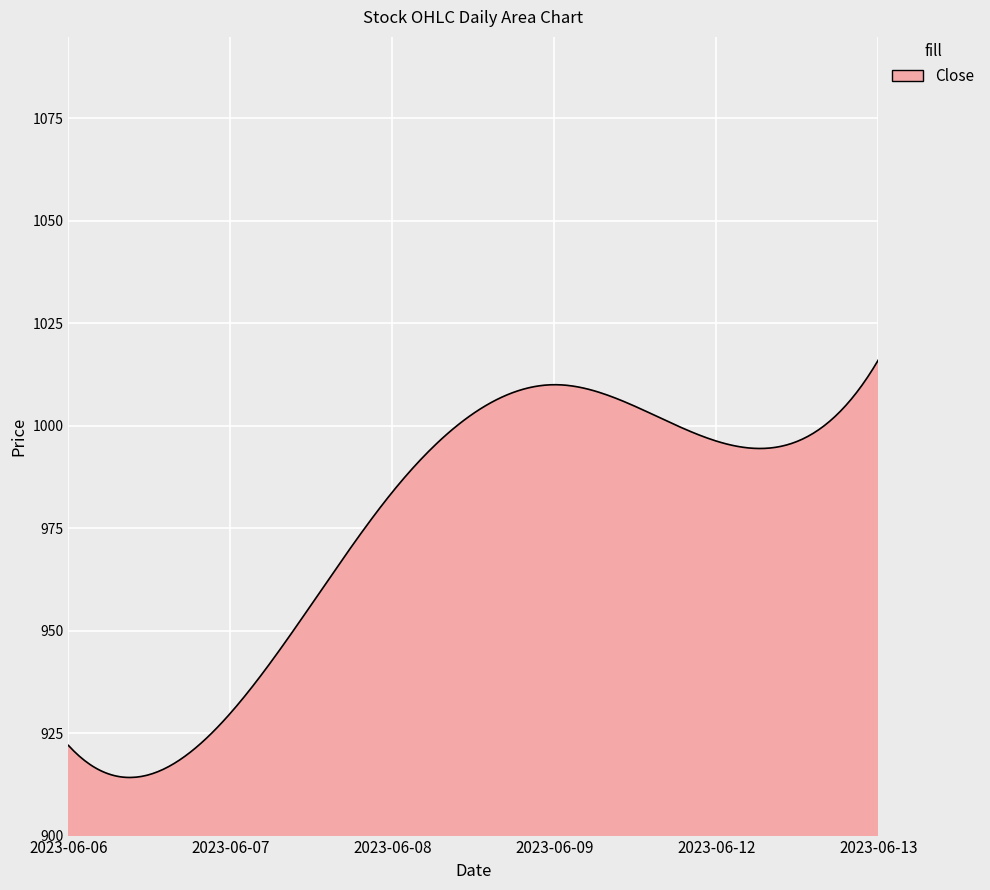

What is the difference between the maximum and minimum values?

101.8